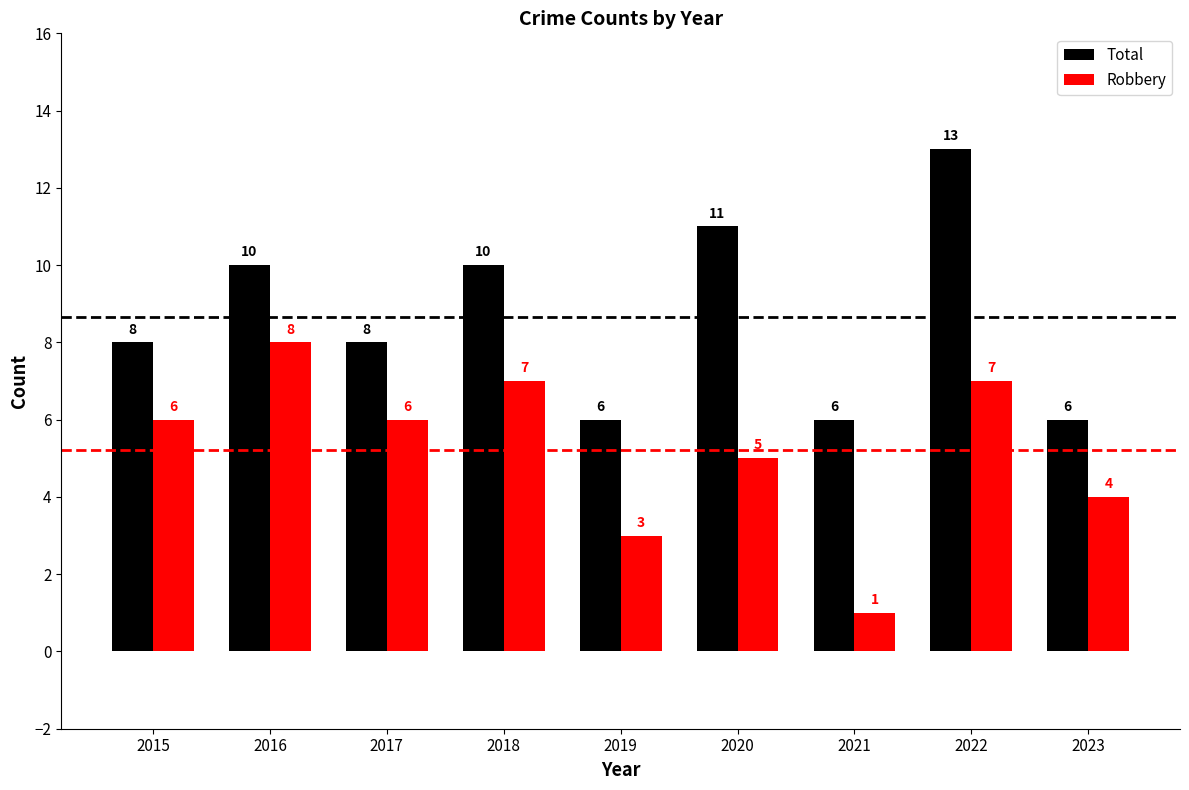

Rank the series at 2019 from lowest to highest value.

Robbery, Total